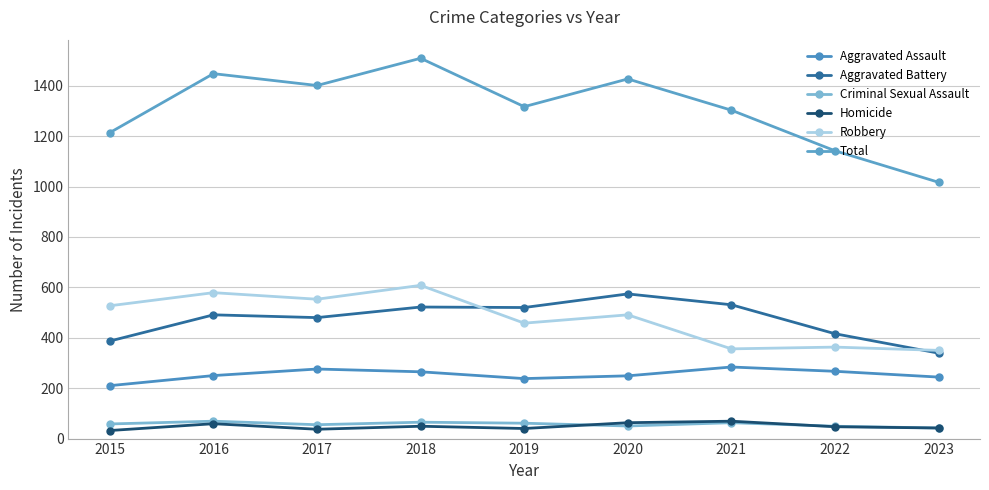

True or false: Total has more than 1 points higher than both neighbors.

True